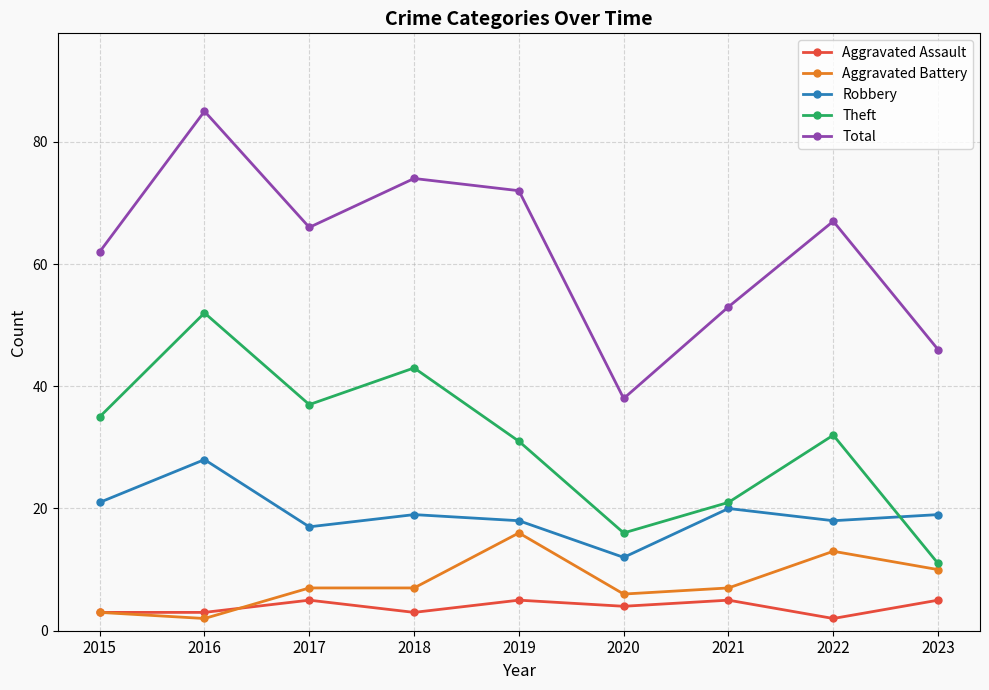

What is the minimum value shown in the chart?

2